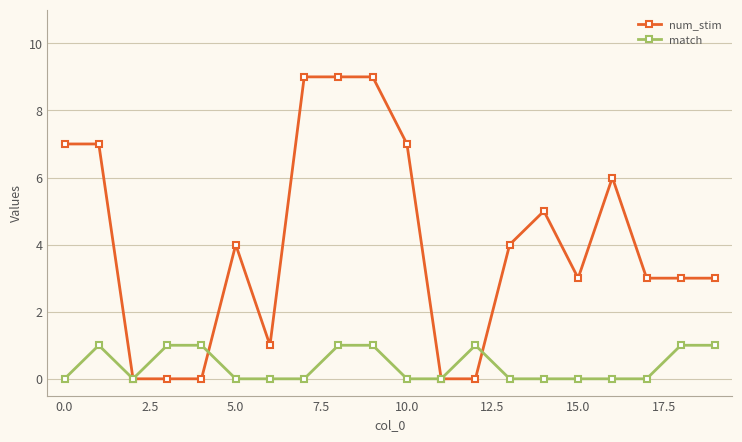

What is the difference between the second highest and minimum values in the num_stim series?

9